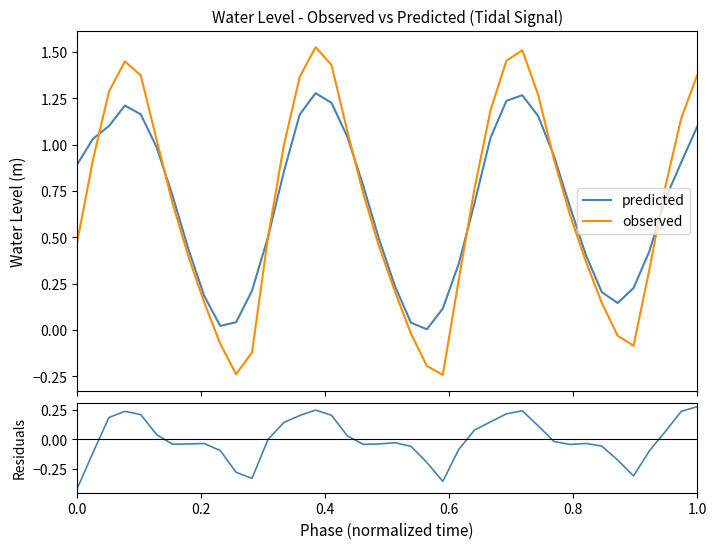

Is it true that observed equals 0.1 at 24?

False